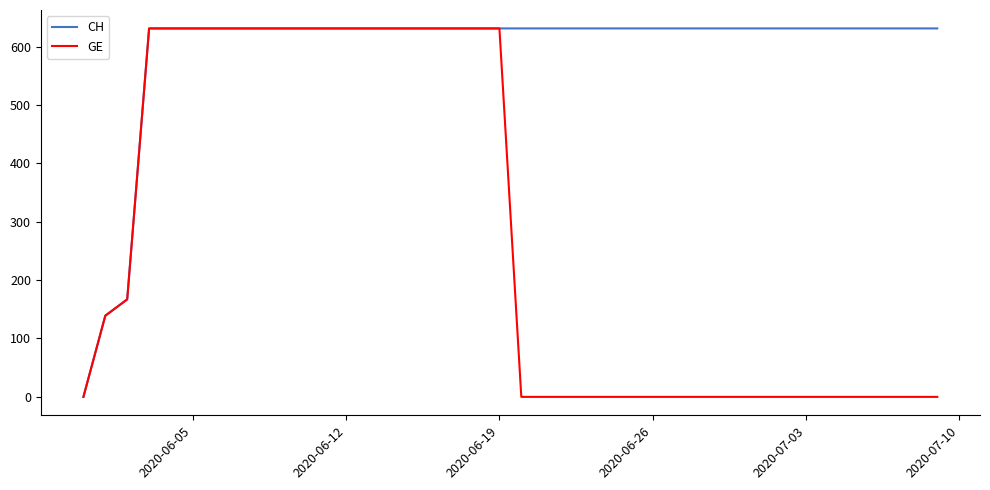

Rank the series by their average value, from highest to lowest.

CH, GE